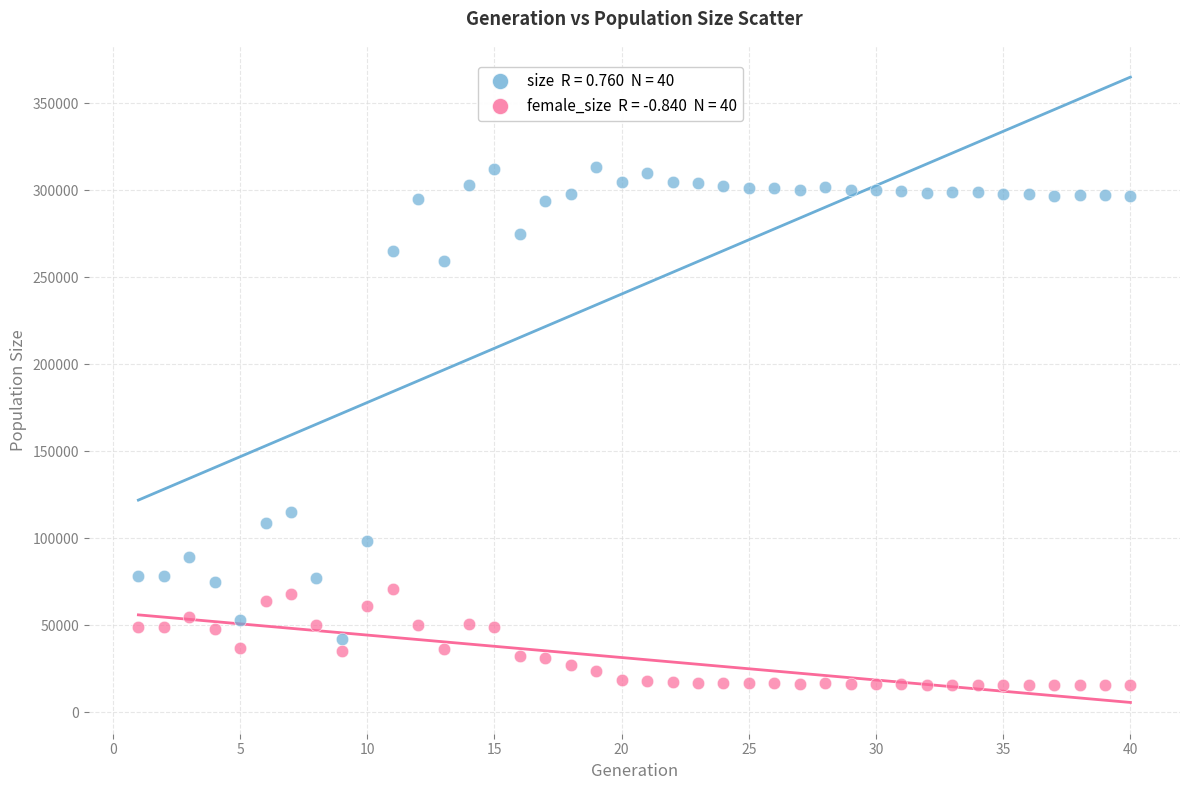

Across all series, what Y value is closest to 164359?

115299